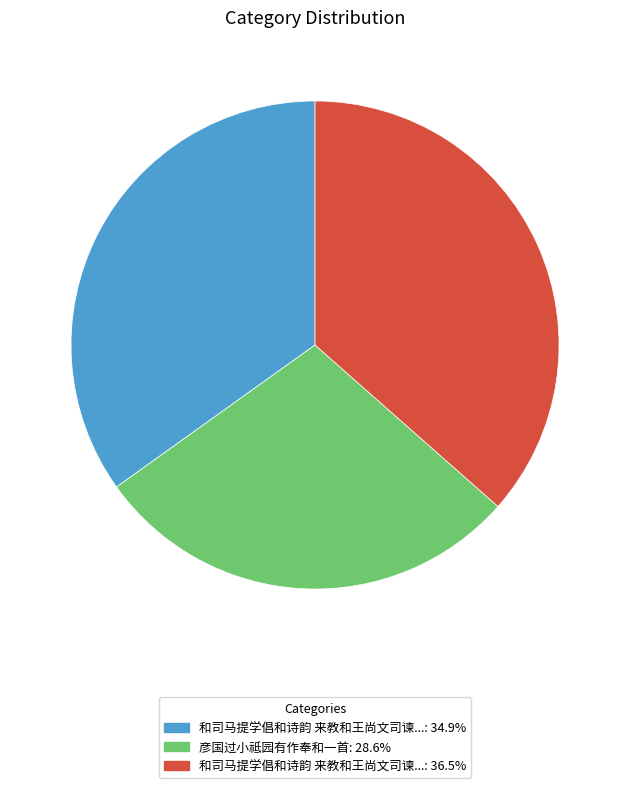

How many slices are in this pie chart?

3